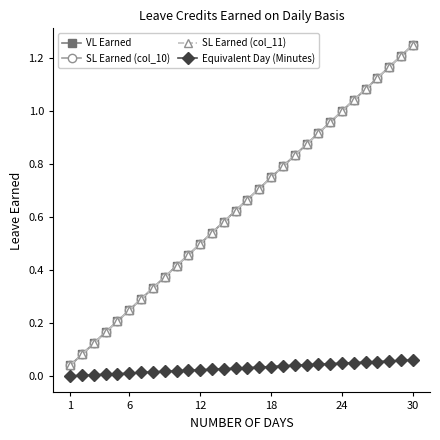

Does the chart have visible grid lines?

No